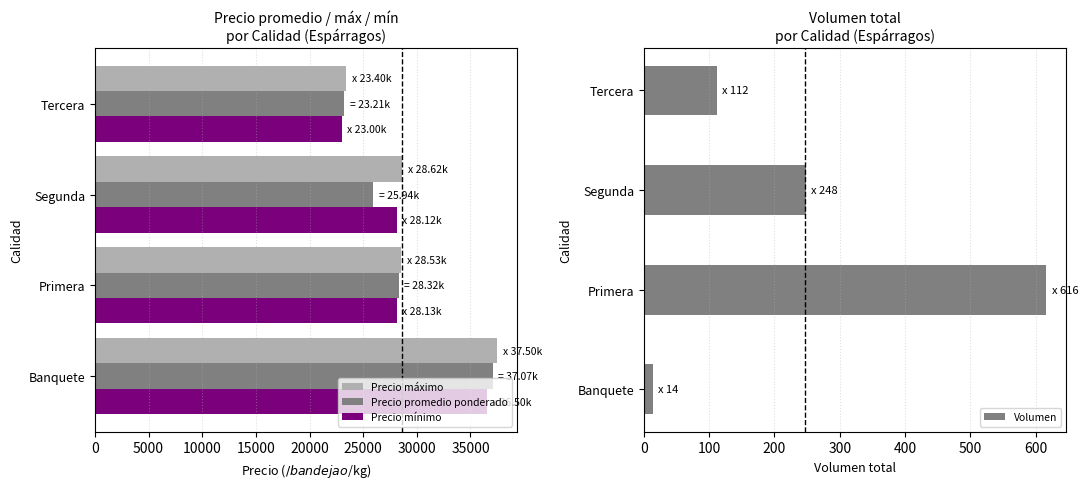

How many bars are there in total?

16